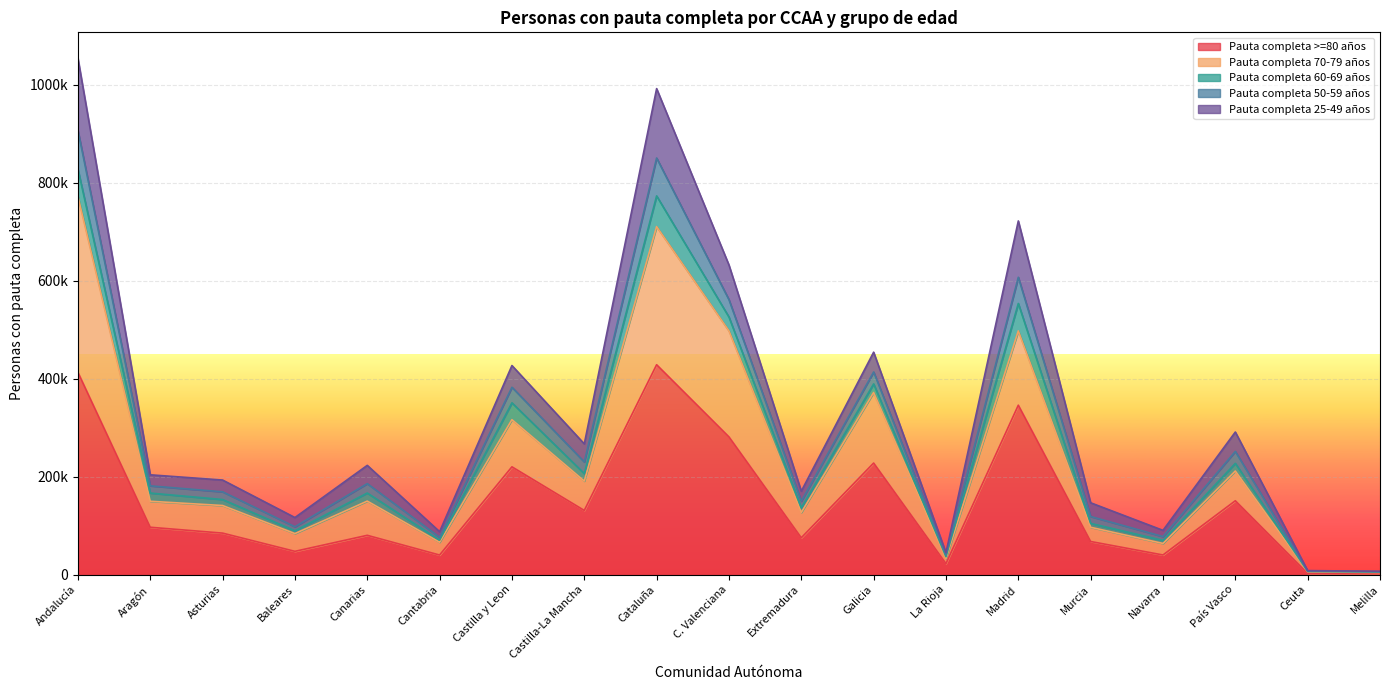

True or false: Pauta completa >=80 años has a value of 2236 at Ceuta.

True